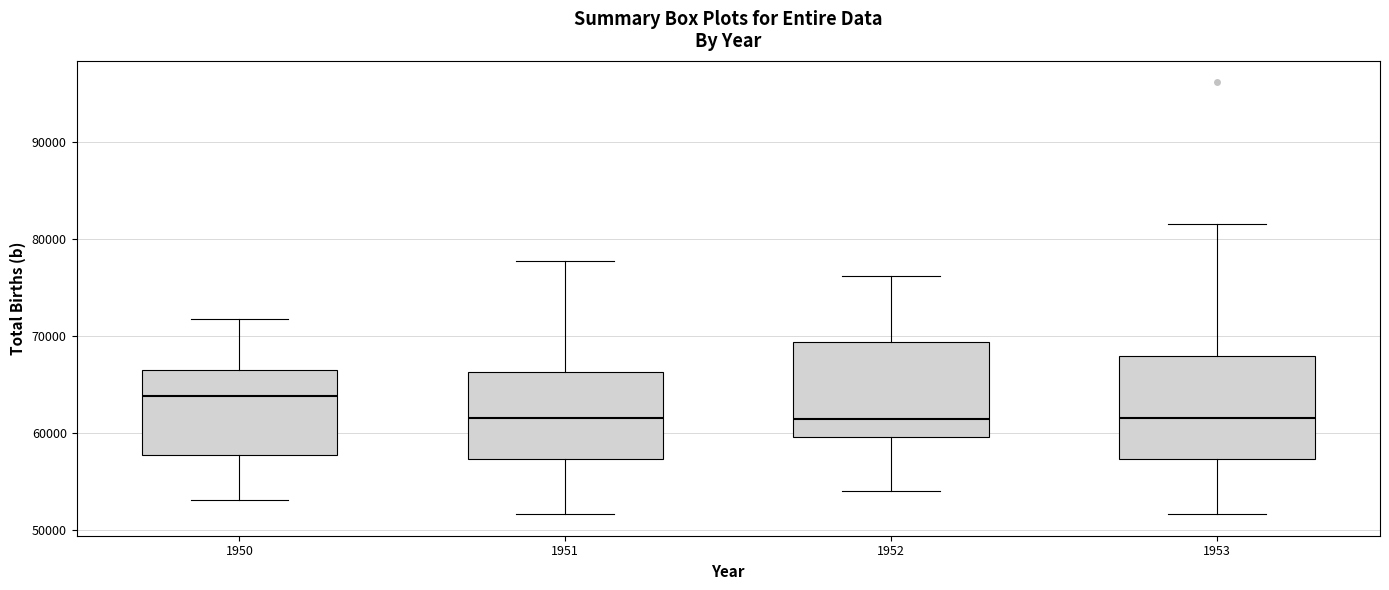

Where does the lower whisker of the box at x = 1951 end on the y-axis? The values are not printed on the chart, so give them approximately, as read against the axis.

52000